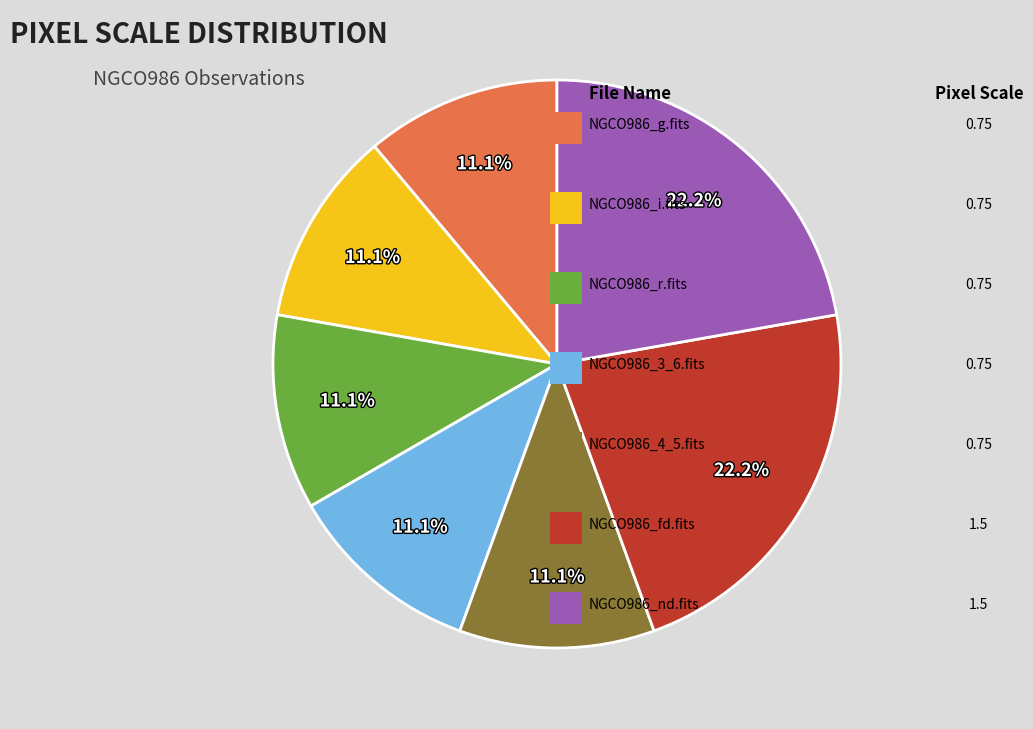

Does any single category account for the majority?

No